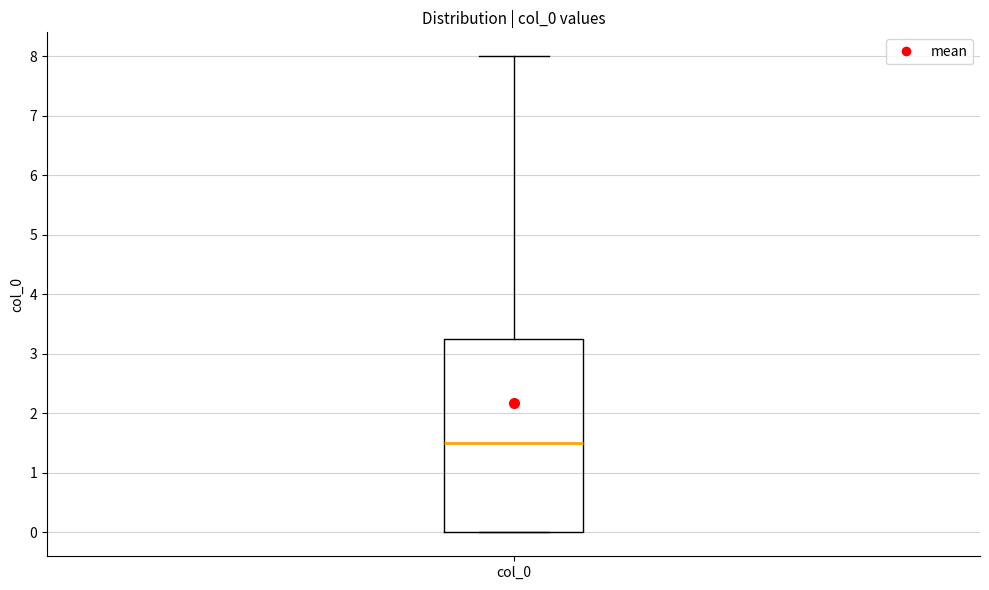

Read this box plot against the y-axis: the position of the median line, the range covered by the box, and the ends of both whiskers. The values are not printed on the chart, so give them approximately, as read against the axis.

median 1.5, box 0.0 to 3.3, whiskers 0.0 to 8.0